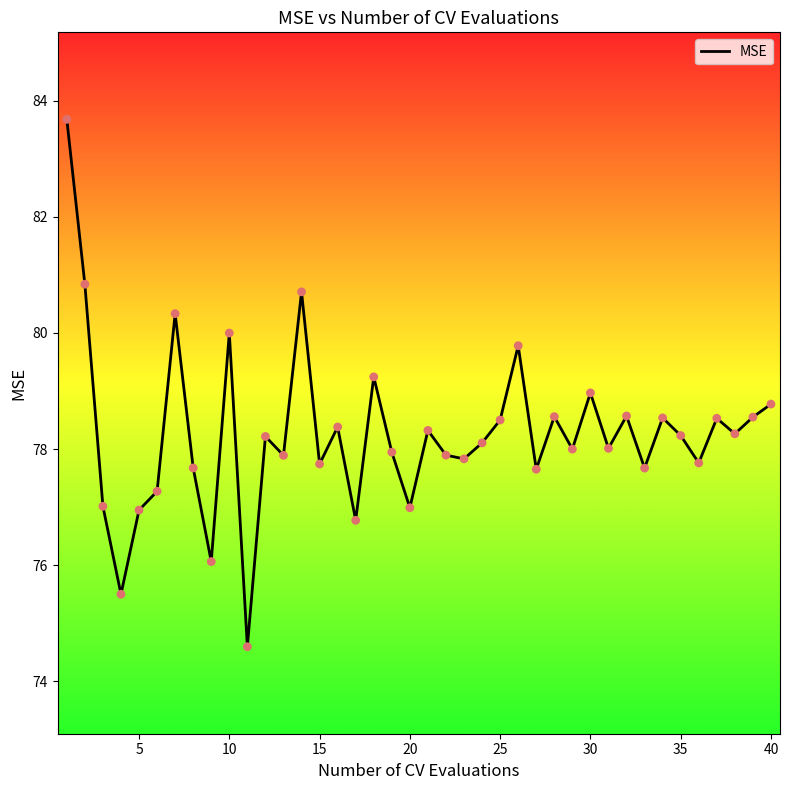

What is the maximum value shown in the chart?

83.7